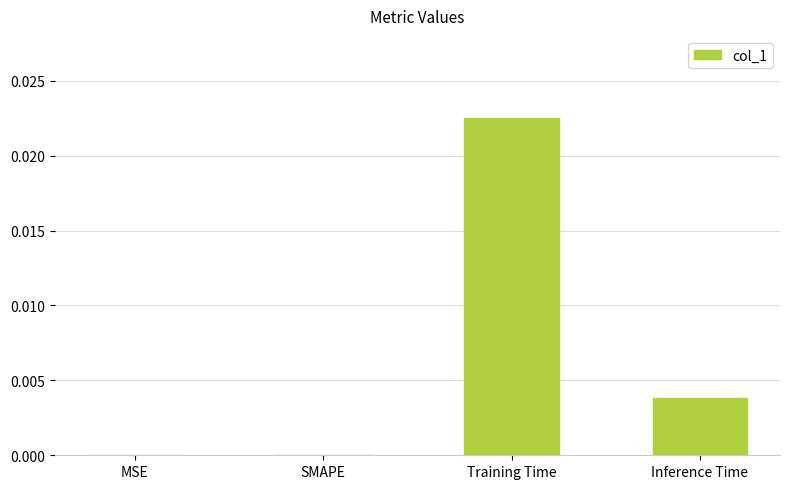

Are the bars grouped side by side (vs. stacked)?

No